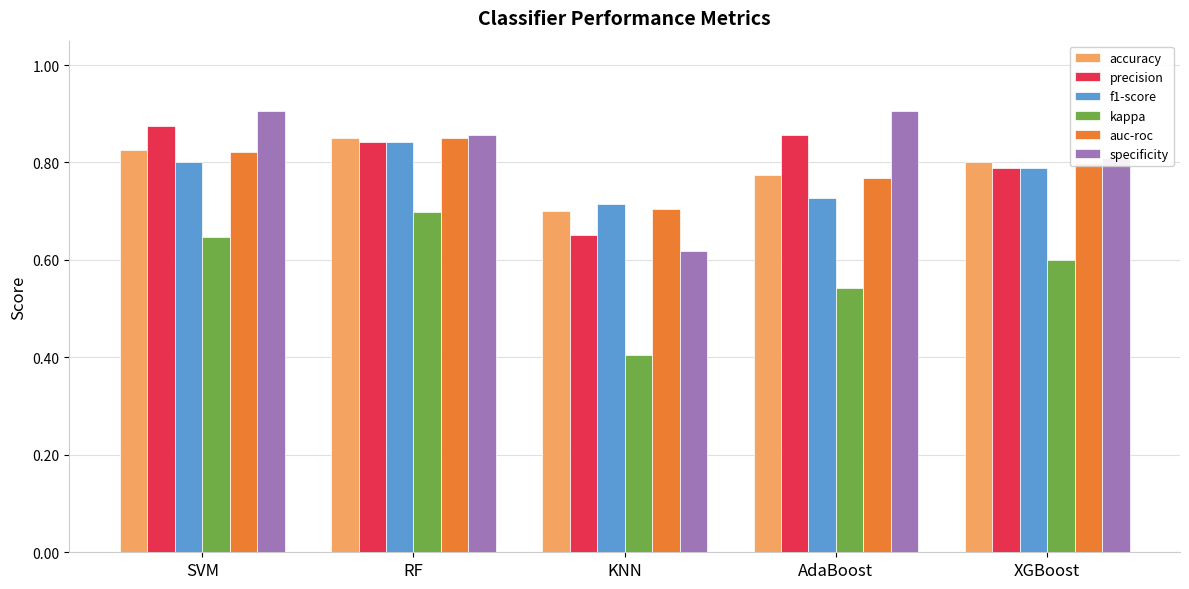

Are the bars horizontal?

No